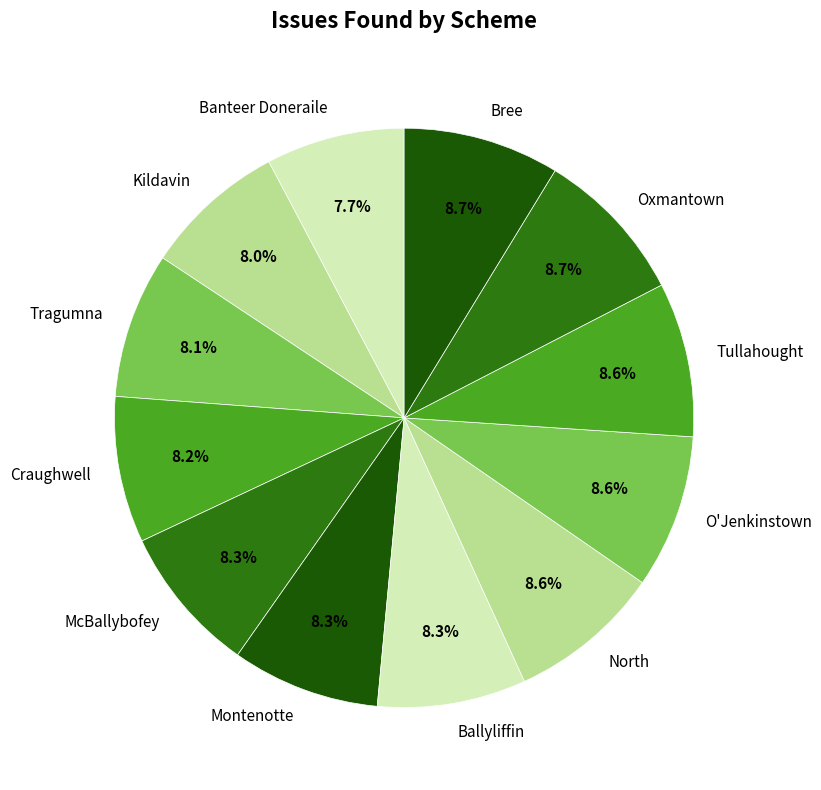

True or false: O'Jenkinstown accounts for 9% of the total.

True